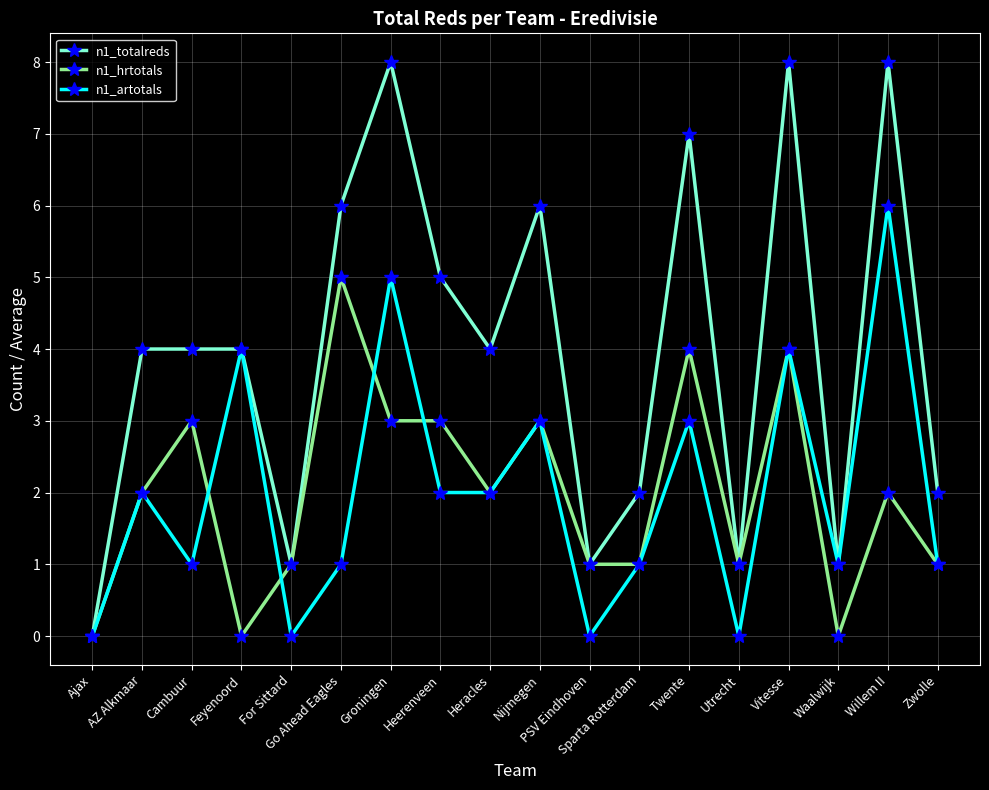

What is the difference between the highest and lowest values at Go Ahead Eagles?

5